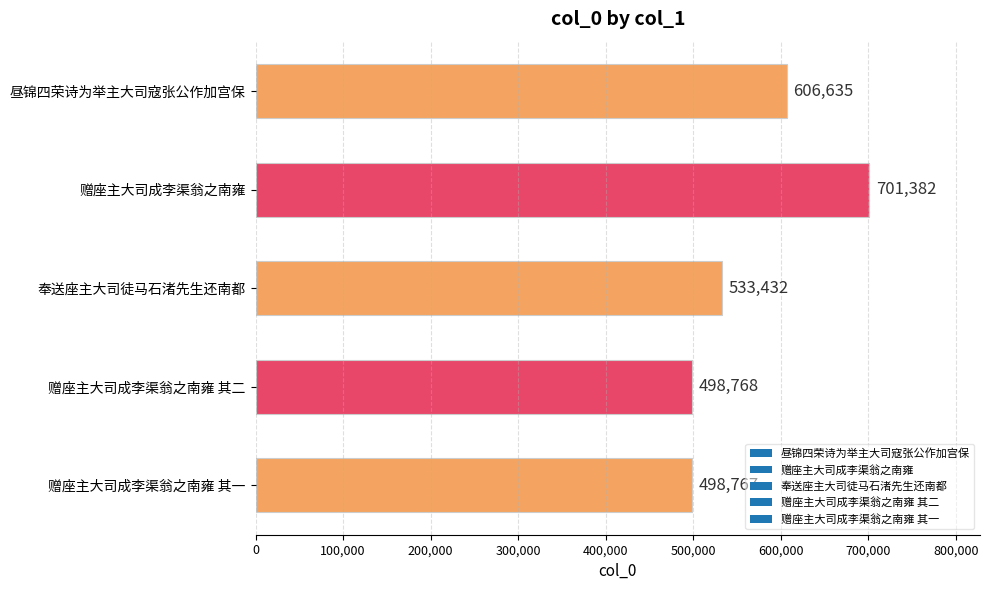

How many values are below 533432?

2